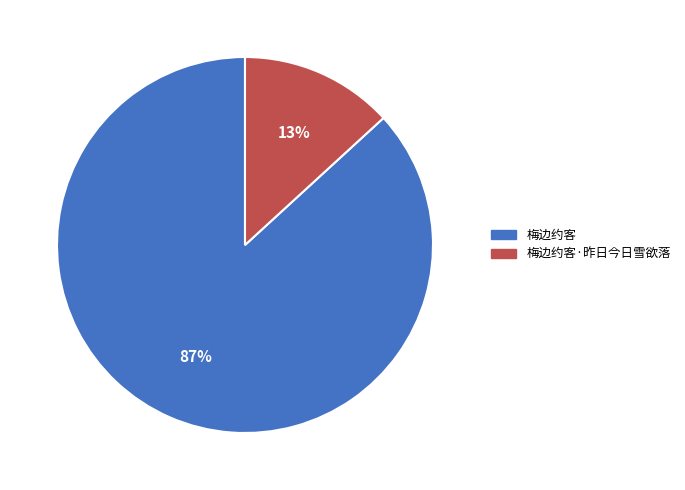

To the nearest percent, what is the average slice percentage?

50%